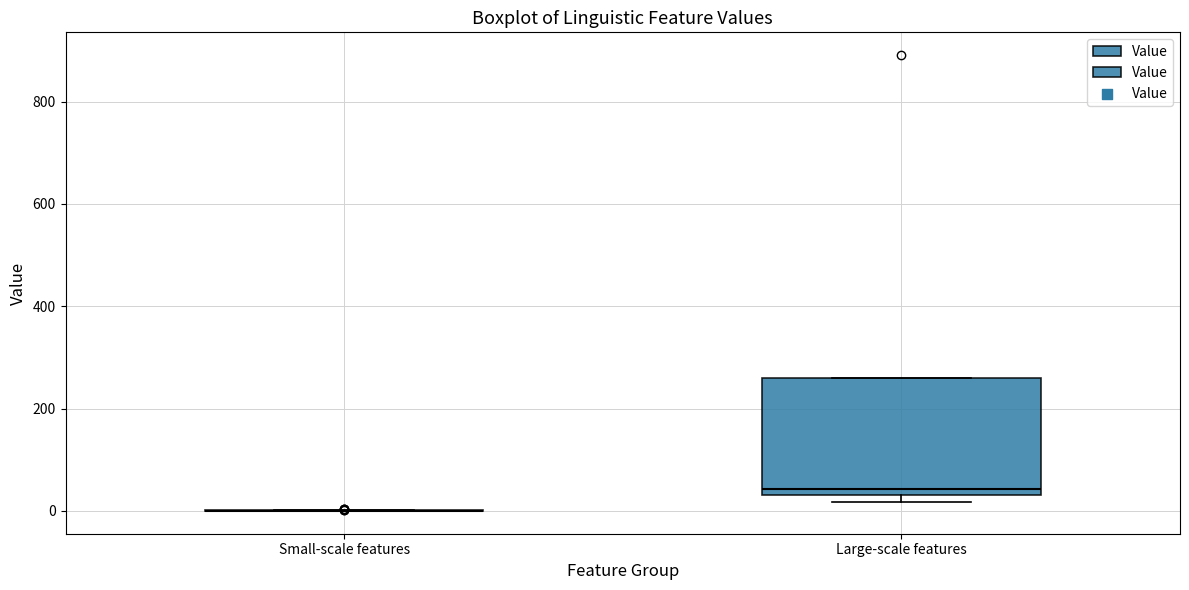

Reading left to right, read every box against the y-axis: the position of its median line, the range the box covers, and the ends of its whiskers. The values are not printed on the chart, so give them approximately, as read against the axis.

Small-scale features: box collapsed to a line at 0, whiskers 0 to 0
Large-scale features: median 40 (just above the box's lower edge), box 40 to 260, whiskers 20 to 260